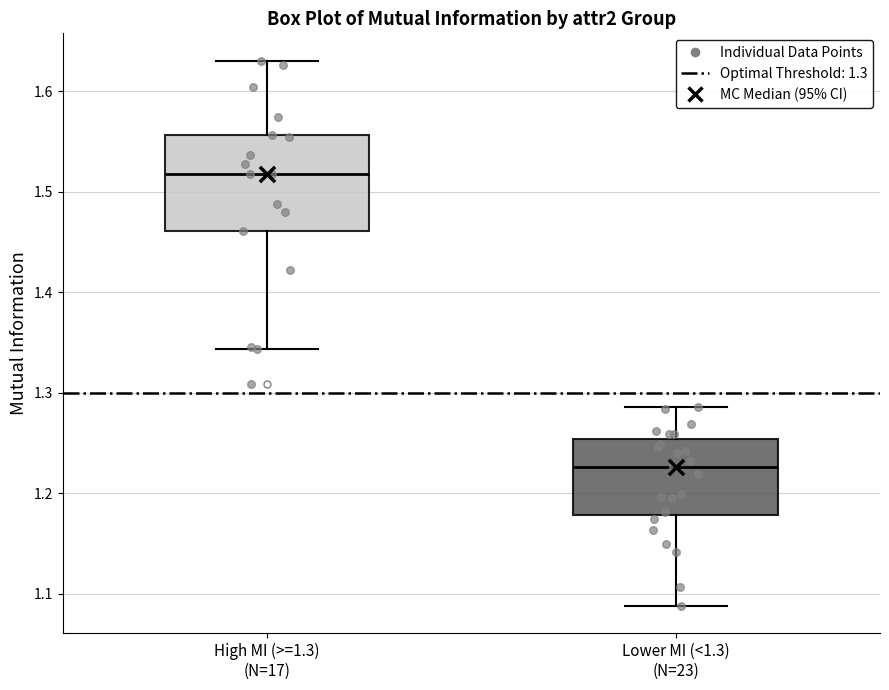

Reading left to right, read every box against the y-axis: the position of its median line, the range the box covers, and the ends of its whiskers. The values are not printed on the chart, so give them approximately, as read against the axis.

High MI (>=1.3) (N=17): median 1.52, box 1.46 to 1.56, whiskers 1.34 to 1.63
Lower MI (<1.3) (N=23): median 1.23, box 1.18 to 1.25, whiskers 1.09 to 1.29